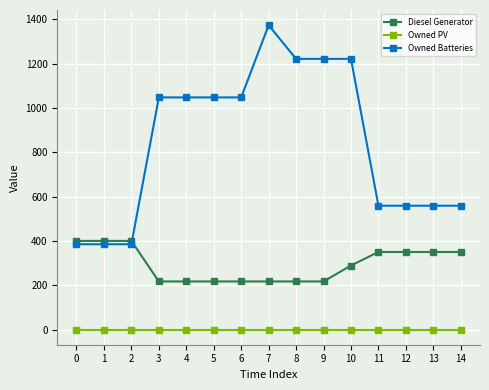

Is this an area chart (filled region under the line)?

No